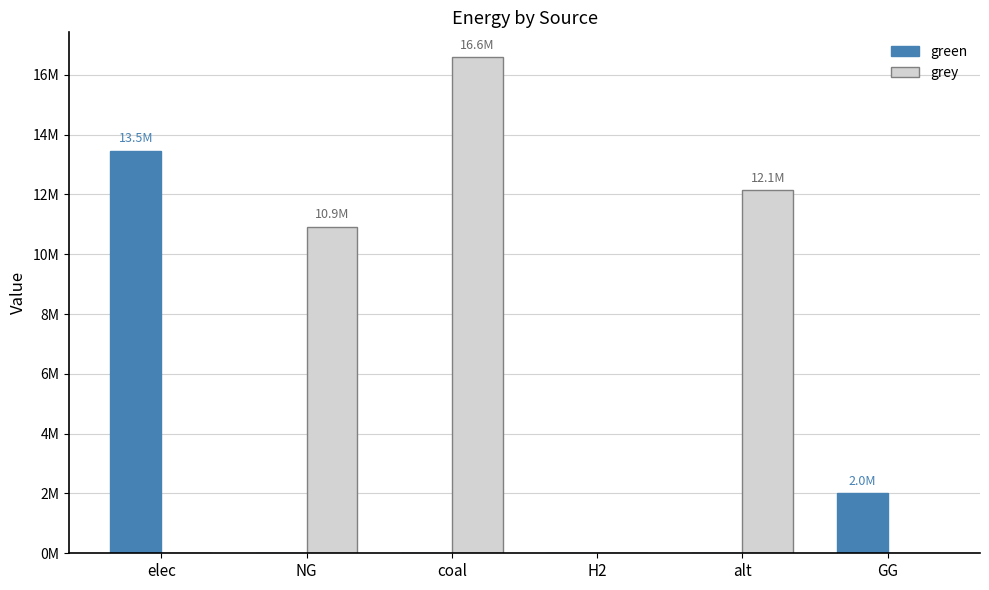

Is it true that green equals -4612131.7 at H2?

False